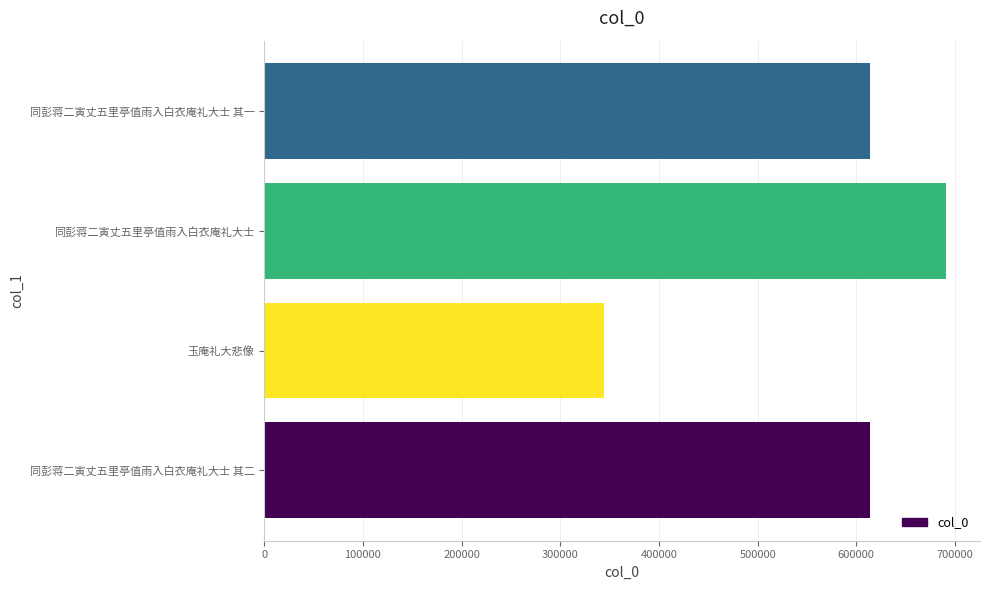

Approximately how many times larger is the value at 同彭蒋二寅丈五里亭值雨入白衣庵礼大士 其二 compared to 玉庵礼大悲像?

1.8